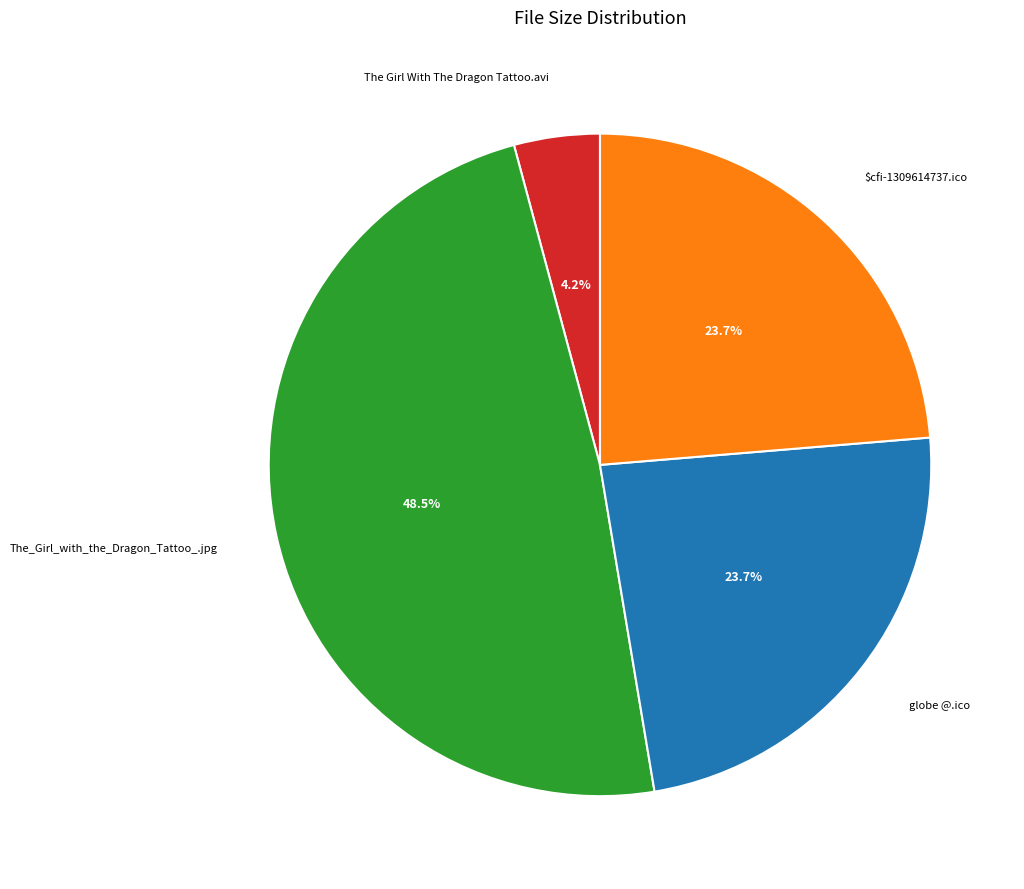

Is there any slice that represents more than half of the pie?

No